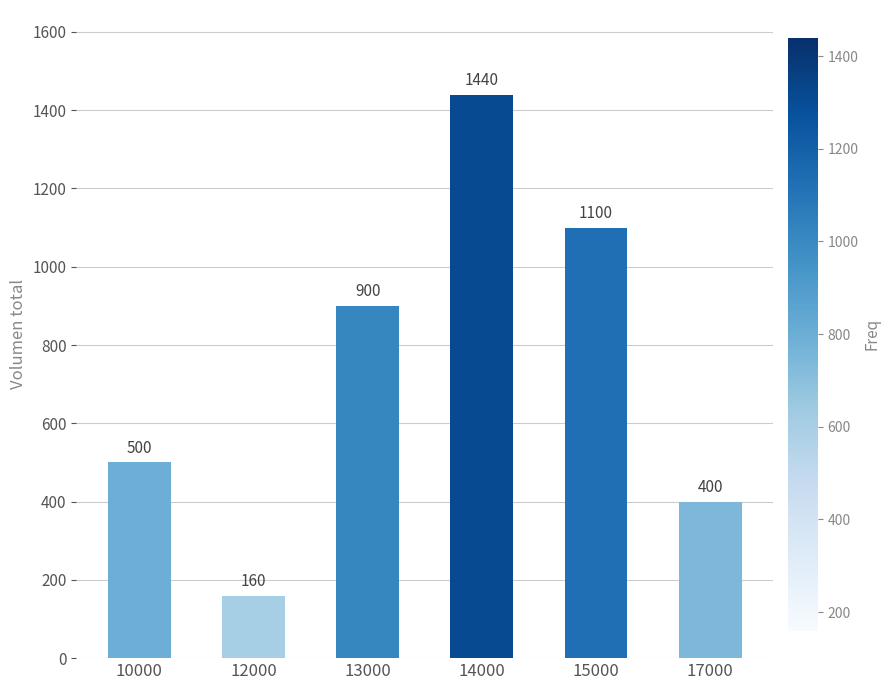

What is the ratio of the value at 12000 to the value at 14000?

0.1